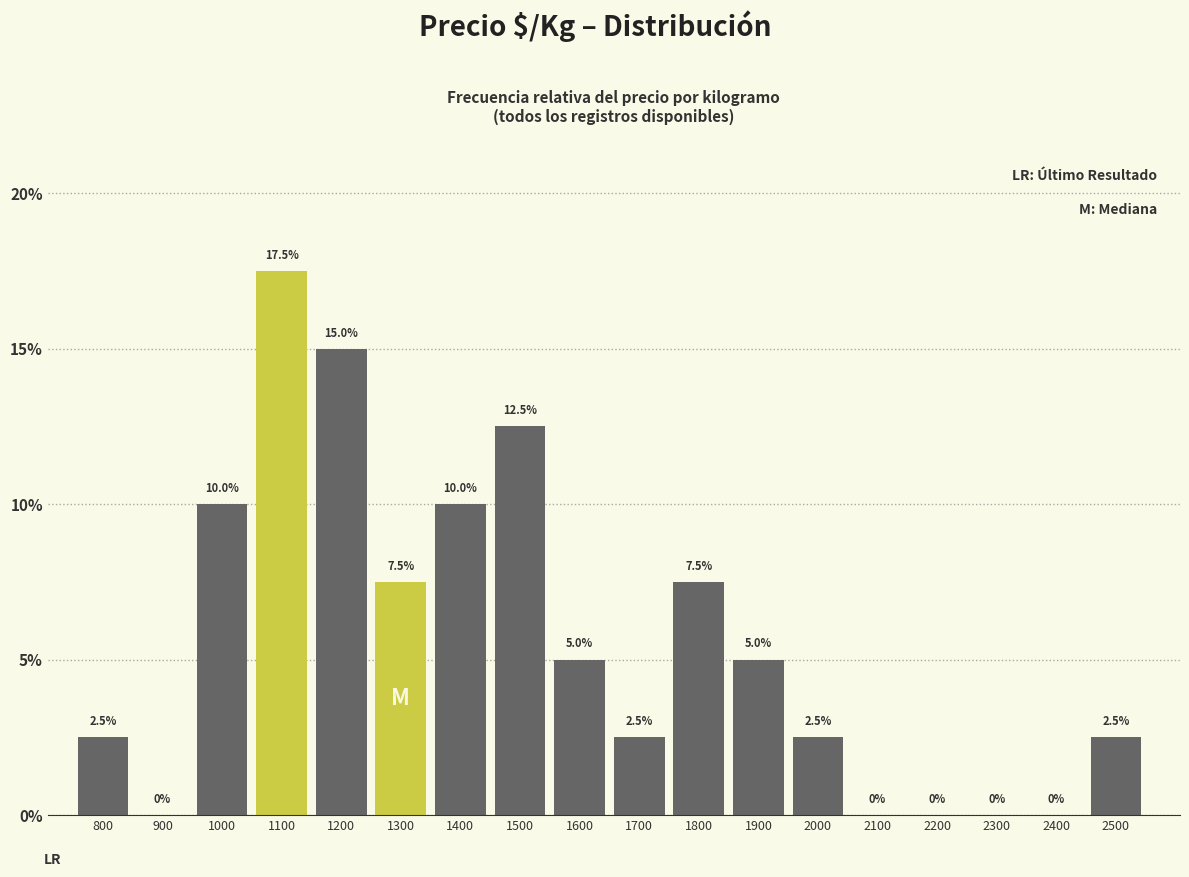

Reading left to right, extract all data points from this chart.

800=2.5	900=0.0	1000=10.0	1100=17.5	1200=15.0	1300=7.5	1400=10.0	1500=12.5	1600=5.0	1700=2.5	1800=7.5	1900=5.0	2000=2.5	2100=0.0	2200=0.0	2300=0.0	2400=0.0	2500=2.5